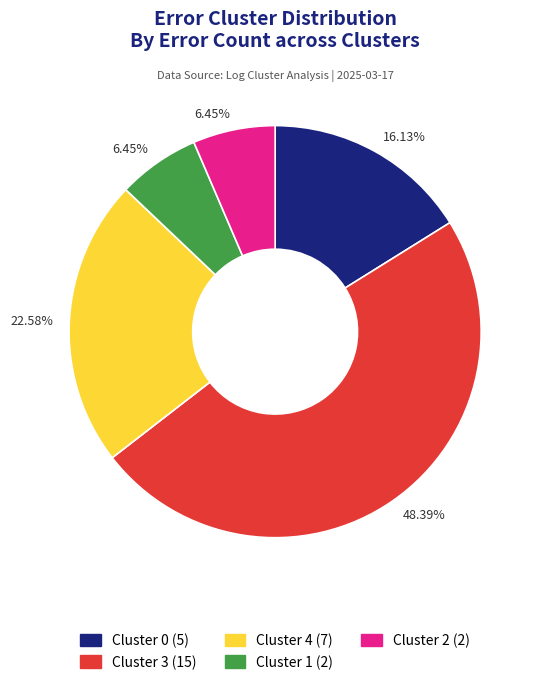

Is there a majority slice in this chart?

No